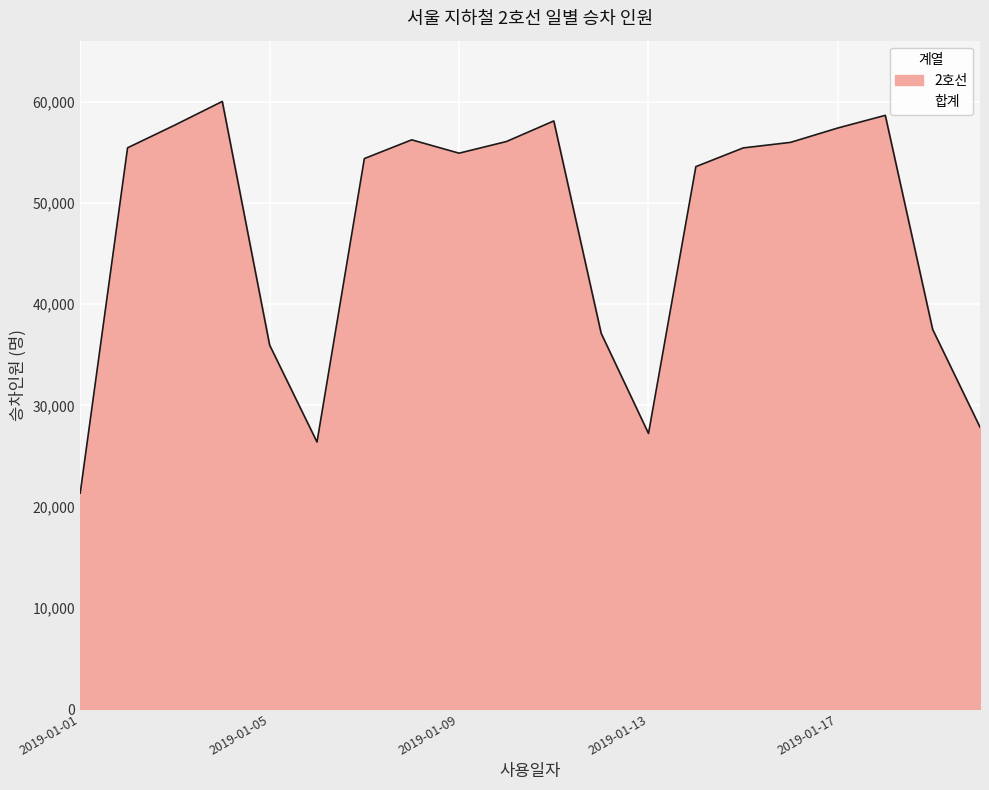

What is the average value?

47356